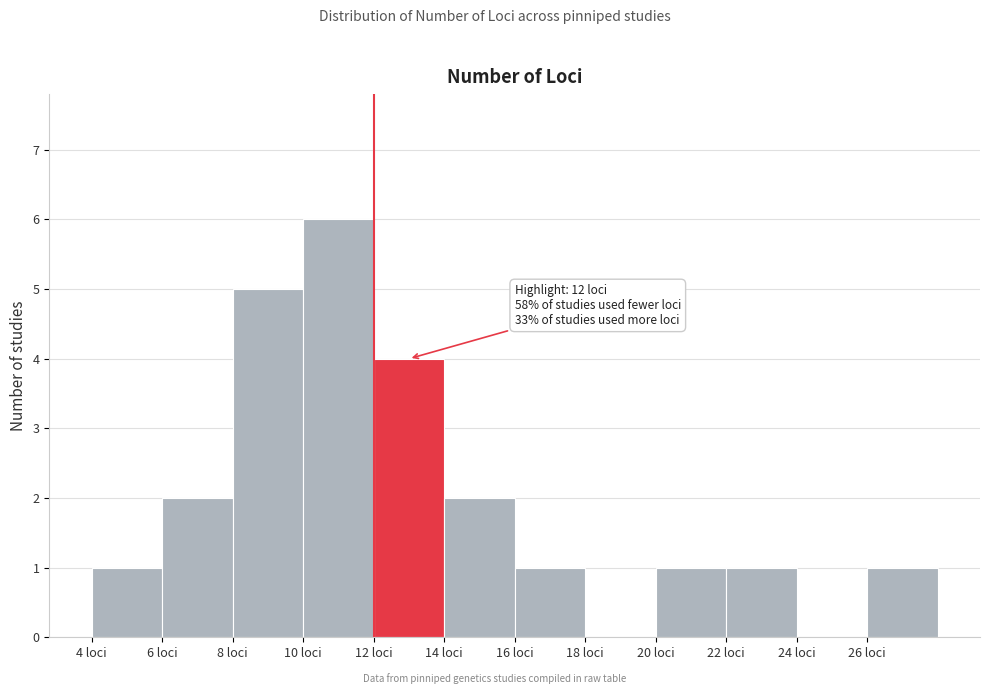

Which range on the x-axis has the tallest bar?

10 to 12